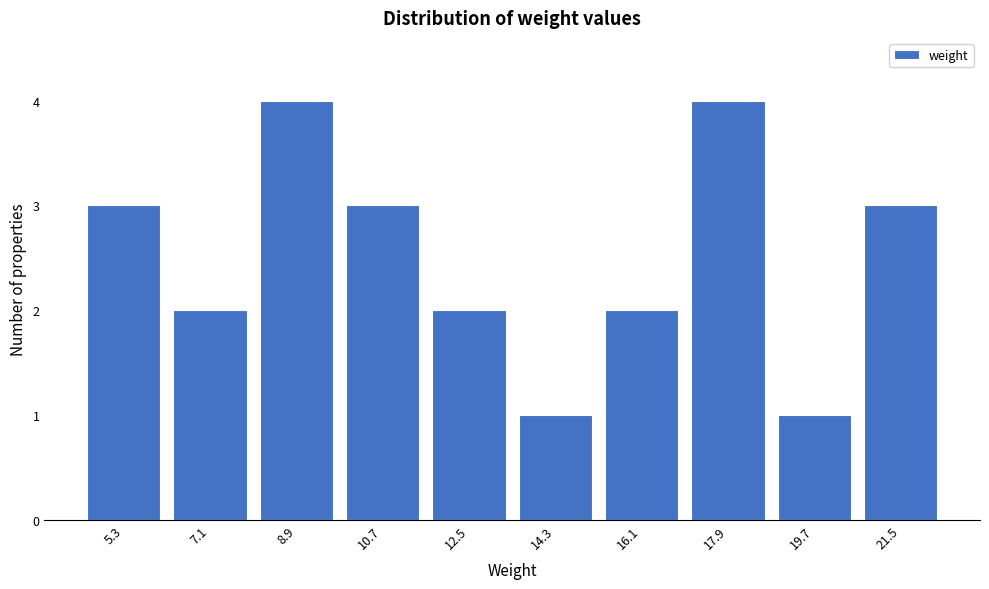

Reading right to left, what are all the values shown in this chart?

3	1	4	2	1	2	3	4	2	3